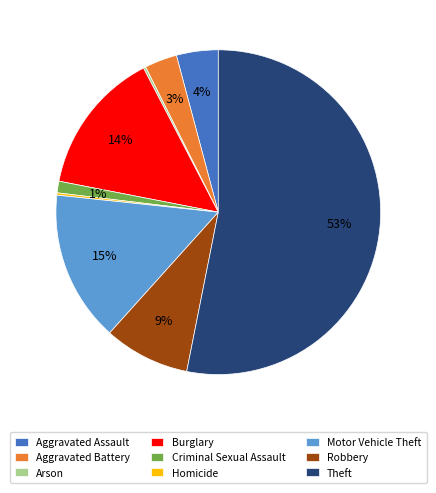

True or false: Aggravated Battery accounts for 3% of the total.

True